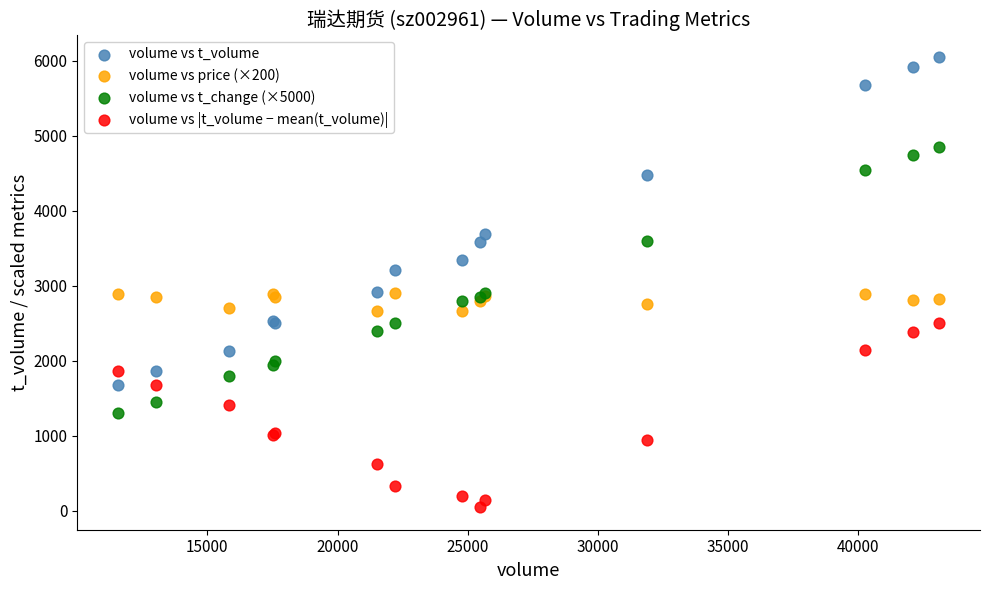

Which series reaches the minimum Y coordinate?

volume vs |t_volume − mean(t_volume)|